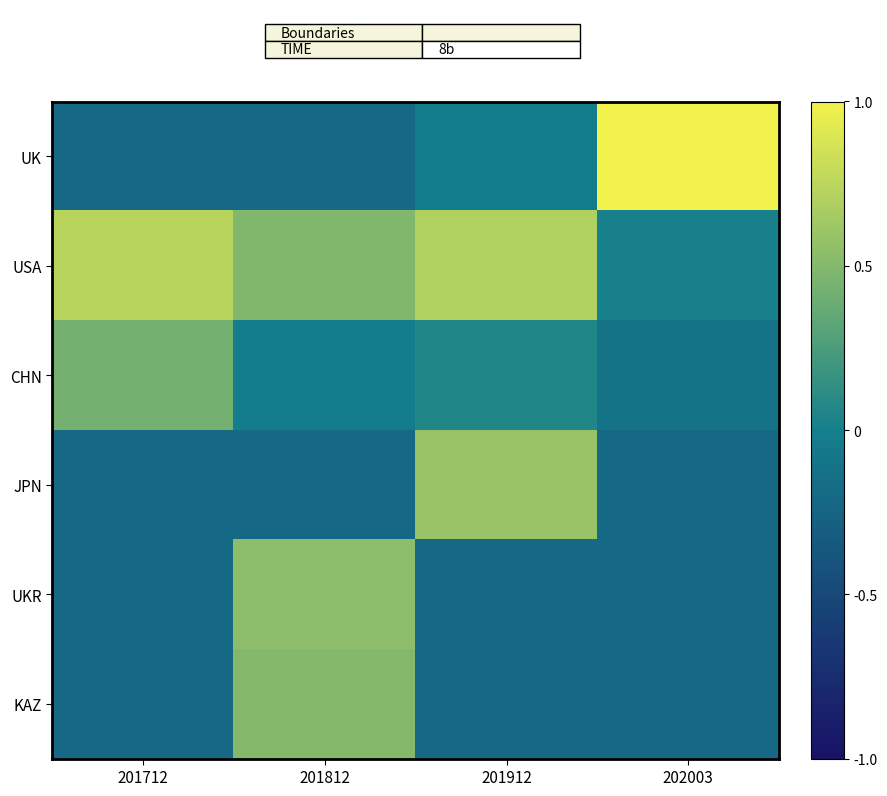

Between 201912 and 202003, which series saw the biggest shift?

UK